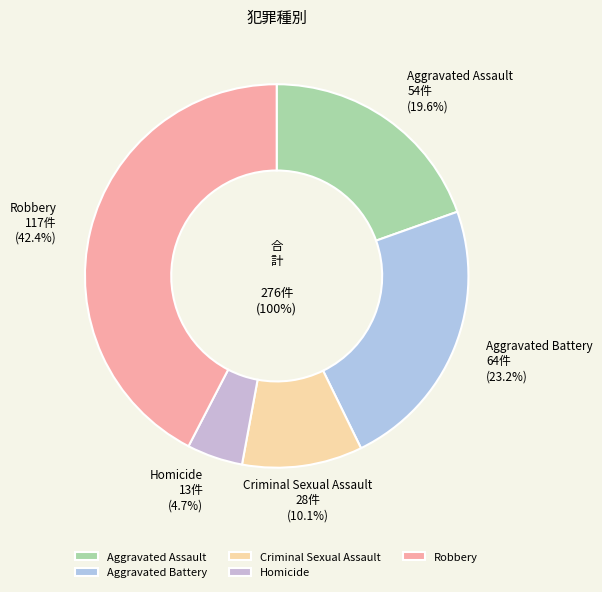

To the nearest percent, what portion does Homicide represent?

5%